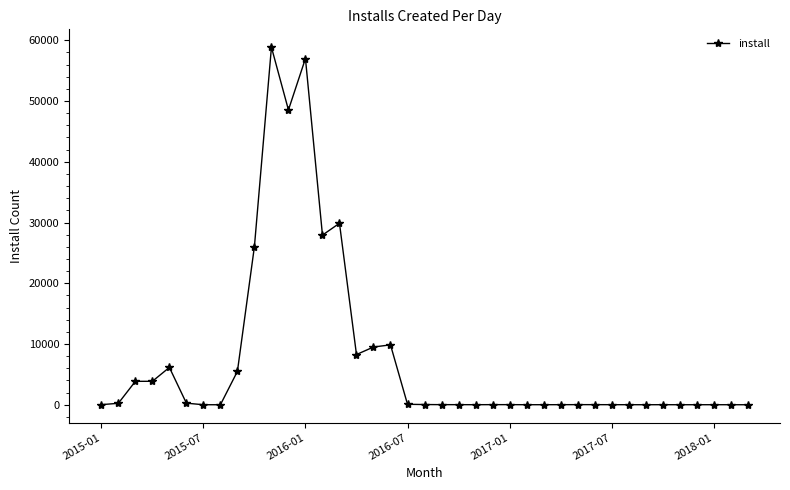

What is the maximum value shown in the chart?

58857